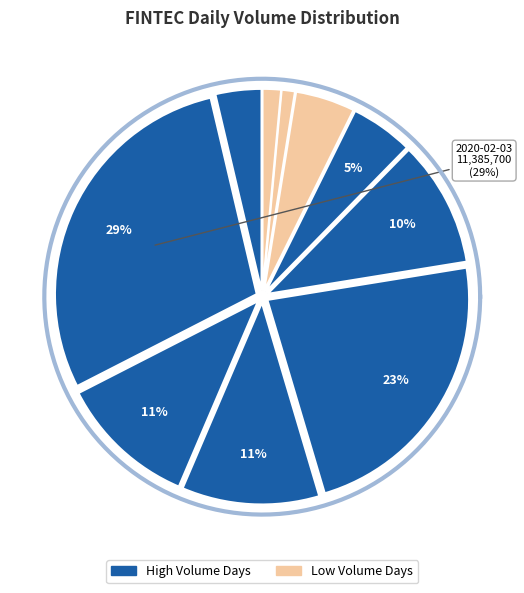

What is the change in value from 2020-02-03 to 2020-02-11?

-9502900